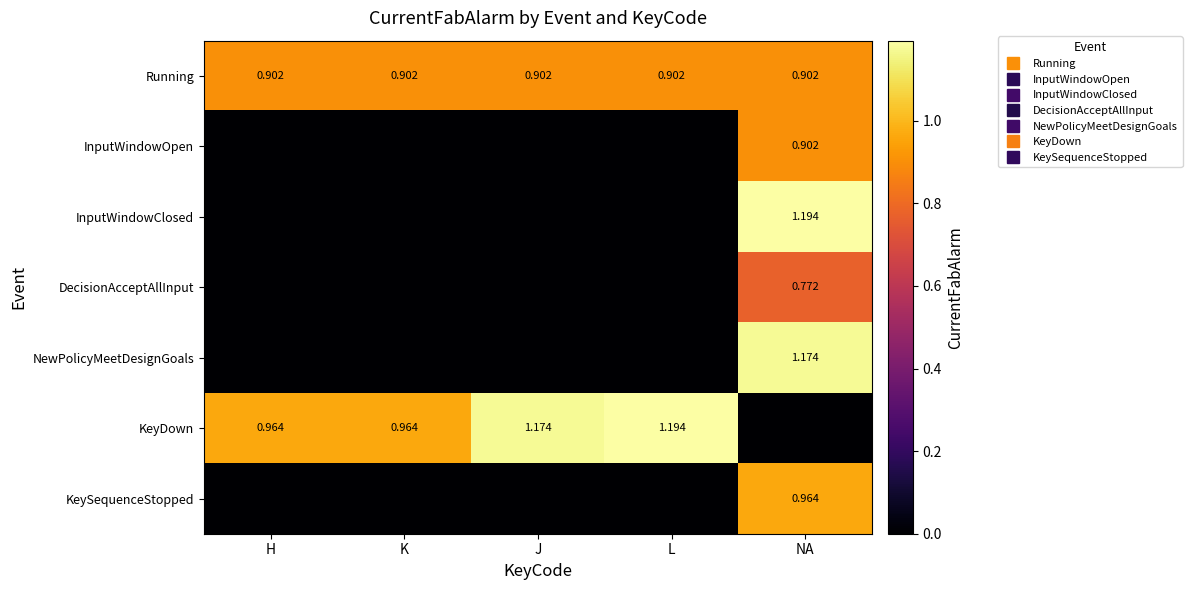

Which category has the highest value in the InputWindowOpen series?

NA